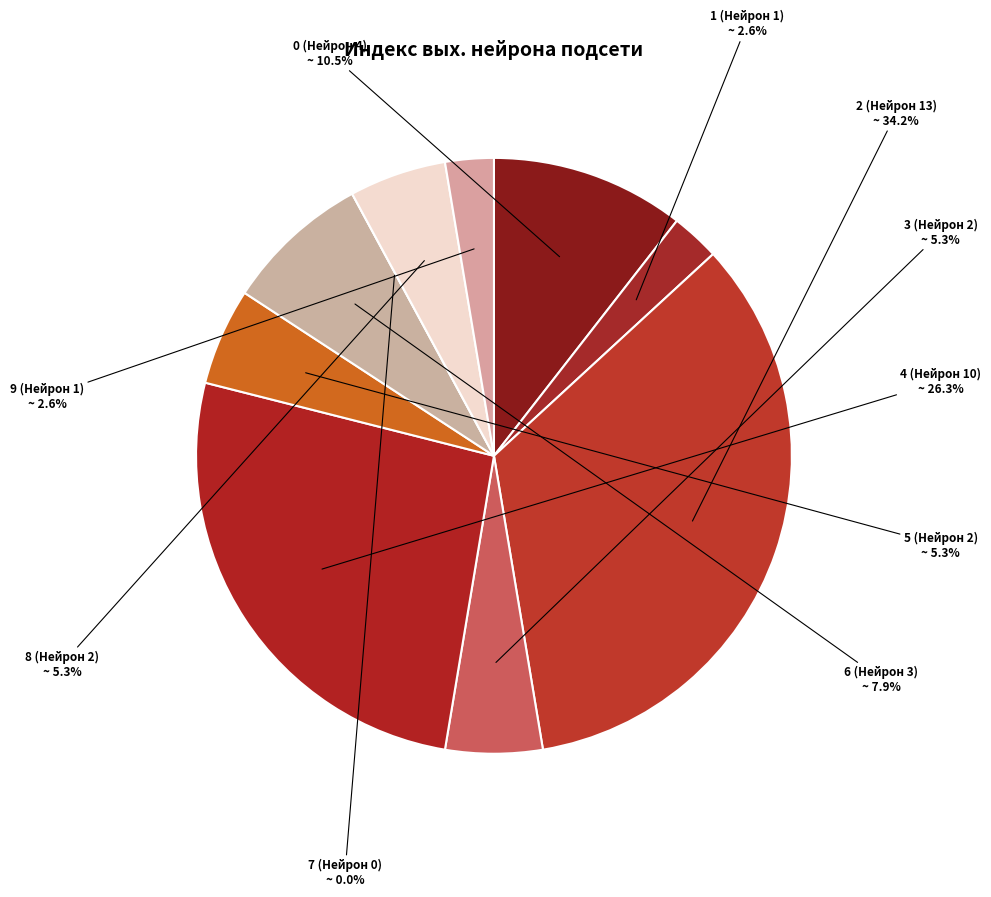

How many segments does this pie chart have?

10